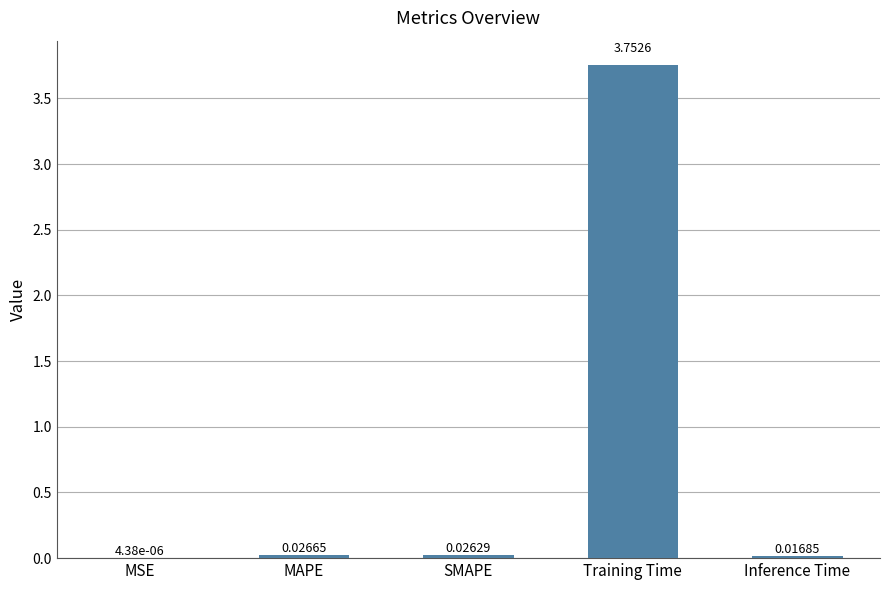

Which label corresponds to the largest value in the chart?

Training Time